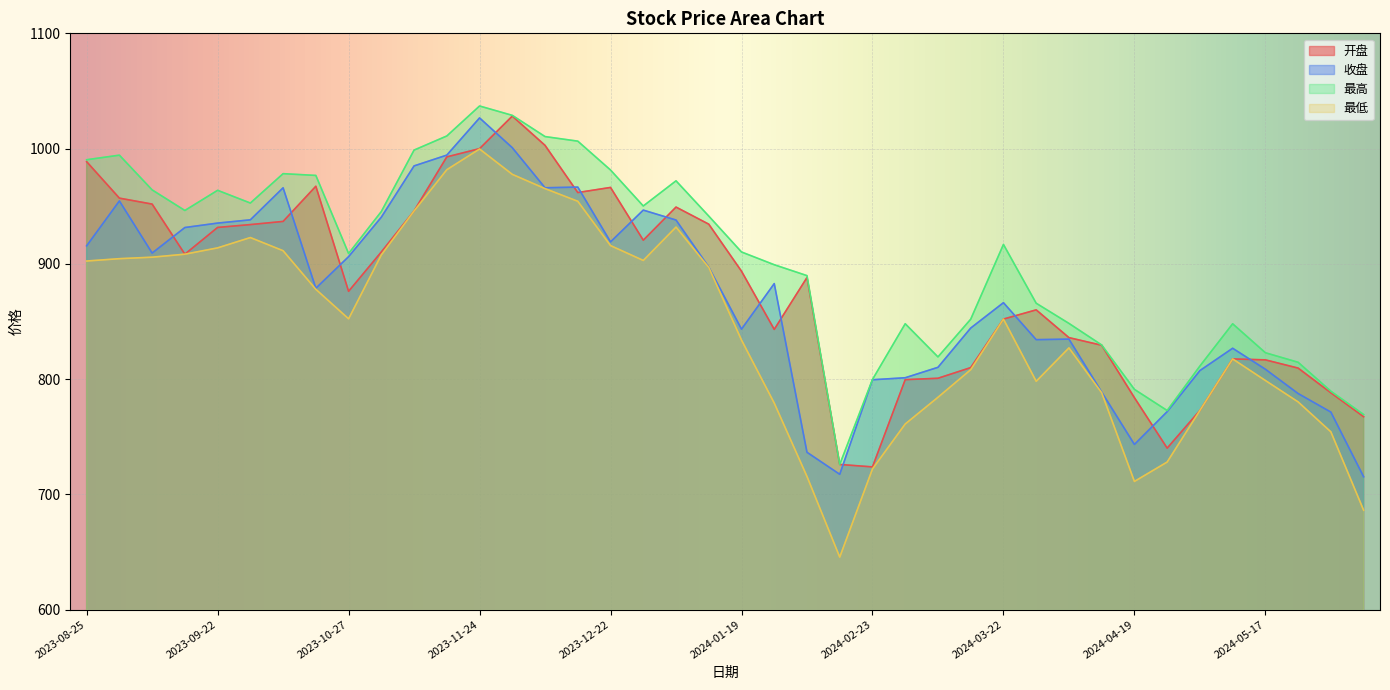

Reading left to right, list all the values displayed in this chart.

开盘: 2023-08-25=988.6	2023-09-01=957.0	2023-09-08=951.8	2023-09-15=908.4	2023-09-22=931.6	2023-09-28=934.1	2023-10-13=936.8	2023-10-20=967.3	2023-10-27=876.2	2023-11-03=910.3	2023-11-10=945.9	2023-11-17=992.8	2023-11-24=1000.0	2023-12-01=1028.2	2023-12-08=1002.8	2023-12-15=961.9	2023-12-22=966.3	2023-12-29=920.5	2024-01-05=949.2	2024-01-12=934.4	2024-01-19=893.6	2024-01-26=843.1	2024-02-02=888.1	2024-02-08=725.9	2024-02-23=723.8	2024-03-01=799.5	2024-03-08=800.7	2024-03-15=810.0	2024-03-22=852.1	2024-03-29=860.1	2024-04-03=836.0	2024-04-12=829.4	2024-04-19=783.9	2024-04-26=740.1	2024-04-30=772.8	2024-05-10=817.5	2024-05-17=816.7	2024-05-24=809.5	2024-05-31=788.1	2024-06-07=767.4
收盘: 2023-08-25=915.6	2023-09-01=954.6	2023-09-08=909.4	2023-09-15=931.5	2023-09-22=935.4	2023-09-28=938.2	2023-10-13=966.0	2023-10-20=878.8	2023-10-27=906.2	2023-11-03=940.5	2023-11-10=985.0	2023-11-17=994.3	2023-11-24=1026.6	2023-12-01=1000.8	2023-12-08=966.0	2023-12-15=966.6	2023-12-22=919.0	2023-12-29=946.6	2024-01-05=938.0	2024-01-12=897.1	2024-01-19=843.3	2024-01-26=882.9	2024-02-02=736.5	2024-02-08=717.4	2024-02-23=799.4	2024-03-01=801.2	2024-03-08=810.2	2024-03-15=844.3	2024-03-22=866.3	2024-03-29=834.2	2024-04-03=834.7	2024-04-12=788.7	2024-04-19=743.3	2024-04-26=771.8	2024-04-30=807.4	2024-05-10=826.8	2024-05-17=808.5	2024-05-24=787.5	2024-05-31=771.4	2024-06-07=715.3
最高: 2023-08-25=990.3	2023-09-01=994.3	2023-09-08=964.2	2023-09-15=946.3	2023-09-22=963.8	2023-09-28=952.8	2023-10-13=978.2	2023-10-20=976.7	2023-10-27=909.0	2023-11-03=945.4	2023-11-10=998.7	2023-11-17=1011.0	2023-11-24=1037.0	2023-12-01=1028.8	2023-12-08=1010.4	2023-12-15=1006.5	2023-12-22=981.4	2023-12-29=950.2	2024-01-05=972.0	2024-01-12=941.5	2024-01-19=910.3	2024-01-26=899.2	2024-02-02=889.8	2024-02-08=725.9	2024-02-23=799.7	2024-03-01=848.0	2024-03-08=819.3	2024-03-15=852.0	2024-03-22=916.8	2024-03-29=865.8	2024-04-03=848.3	2024-04-12=829.6	2024-04-19=791.1	2024-04-26=772.7	2024-04-30=811.3	2024-05-10=848.0	2024-05-17=822.9	2024-05-24=814.6	2024-05-31=789.5	2024-06-07=769.3
最低: 2023-08-25=902.5	2023-09-01=904.5	2023-09-08=905.8	2023-09-15=908.4	2023-09-22=913.9	2023-09-28=922.8	2023-10-13=911.4	2023-10-20=877.9	2023-10-27=852.3	2023-11-03=907.8	2023-11-10=945.9	2023-11-17=981.7	2023-11-24=999.6	2023-12-01=977.6	2023-12-08=965.3	2023-12-15=954.3	2023-12-22=915.8	2023-12-29=903.0	2024-01-05=931.9	2024-01-12=896.9	2024-01-19=833.9	2024-01-26=779.2	2024-02-02=715.5	2024-02-08=645.6	2024-02-23=722.1	2024-03-01=761.1	2024-03-08=784.2	2024-03-15=808.2	2024-03-22=852.1	2024-03-29=798.1	2024-04-03=827.1	2024-04-12=788.2	2024-04-19=711.2	2024-04-26=728.0	2024-04-30=772.8	2024-05-10=817.5	2024-05-17=798.8	2024-05-24=780.2	2024-05-31=754.2	2024-06-07=686.2